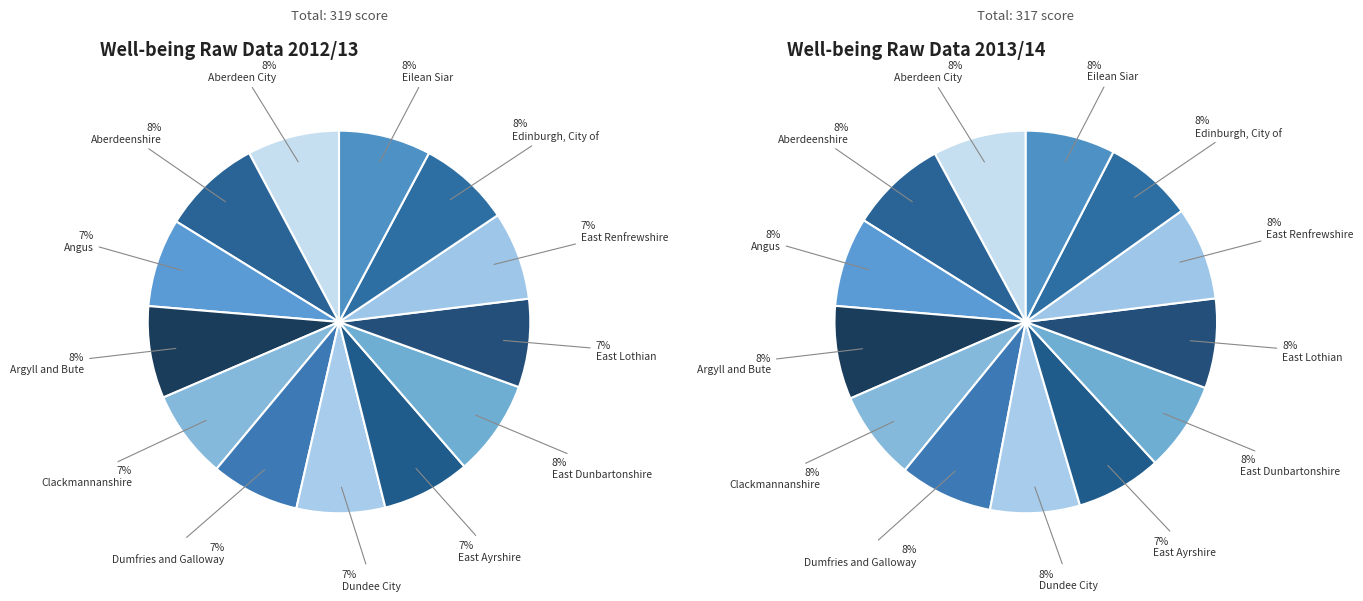

To the nearest percent, what is the average slice percentage?

8%